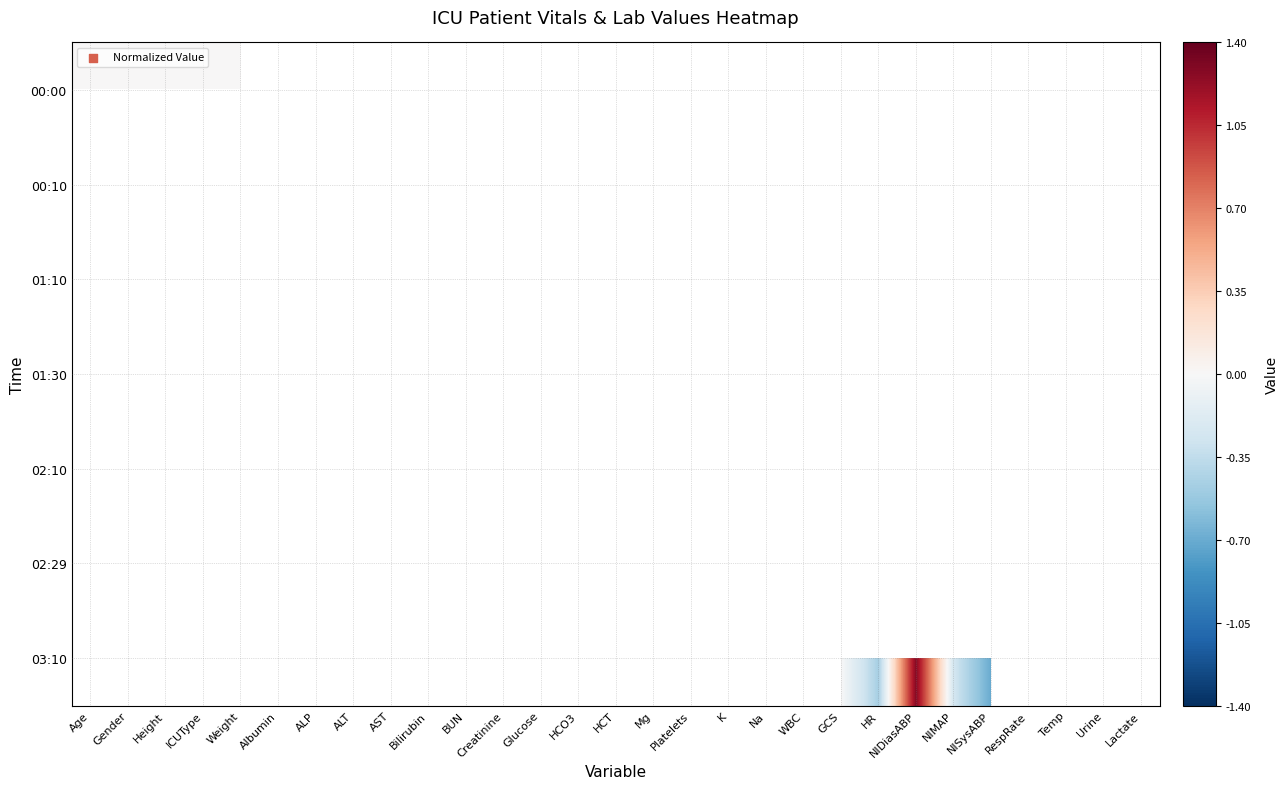

At how many categories does at least one series exceed 0?

7